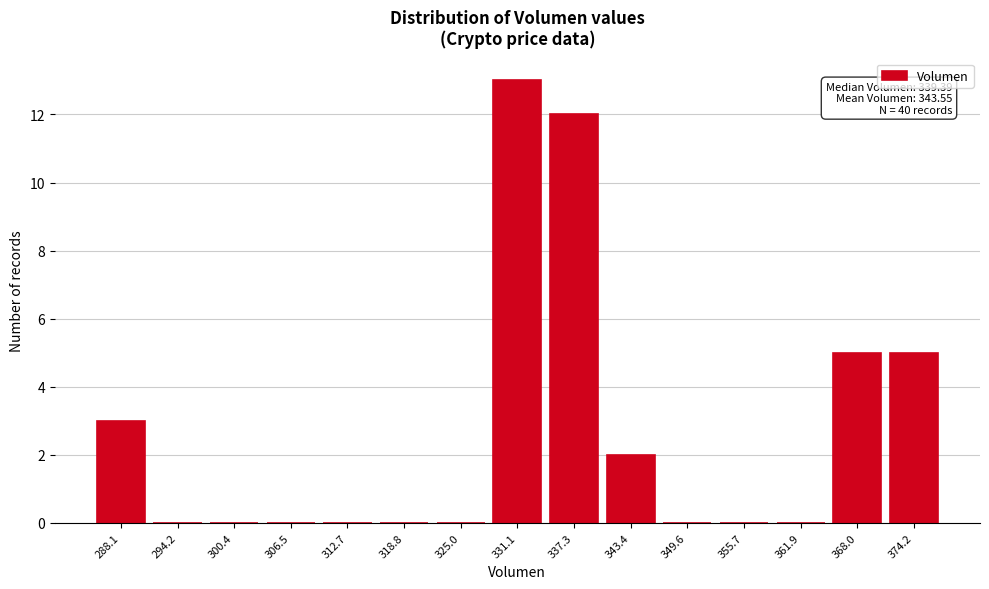

Reading left to right, list all the values displayed in this chart.

288.1=3	294.2=0	300.4=0	306.5=0	312.7=0	318.8=0	325.0=0	331.1=13	337.3=12	343.4=2	349.6=0	355.7=0	361.9=0	368.0=5	374.2=5